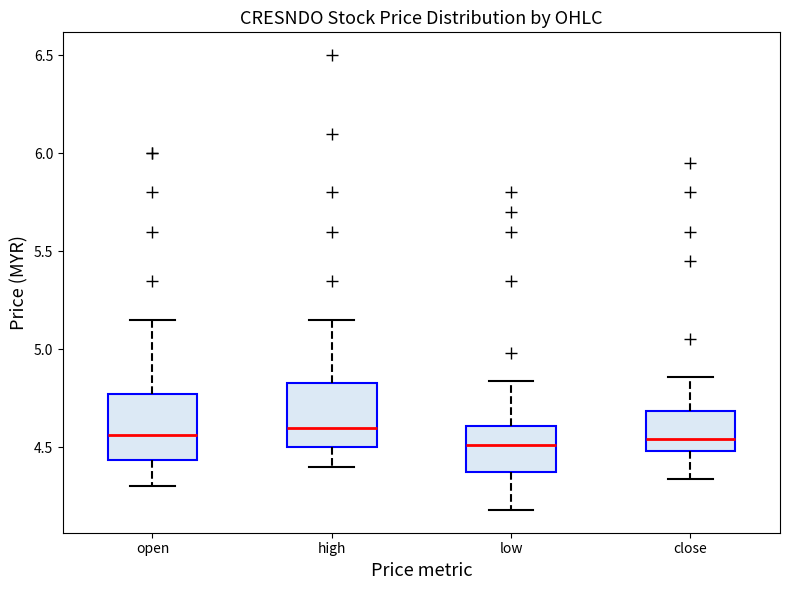

Reading left to right, read every box against the y-axis: the position of its median line, the range the box covers, and the ends of its whiskers. The values are not printed on the chart, so give them approximately, as read against the axis.

open: median 4.55, box 4.45 to 4.75, whiskers 4.30 to 5.15
high: median 4.60, box 4.50 to 4.85, whiskers 4.40 to 5.15
low: median 4.50, box 4.40 to 4.60, whiskers 4.20 to 4.85
close: median 4.55, box 4.50 to 4.70, whiskers 4.35 to 4.85